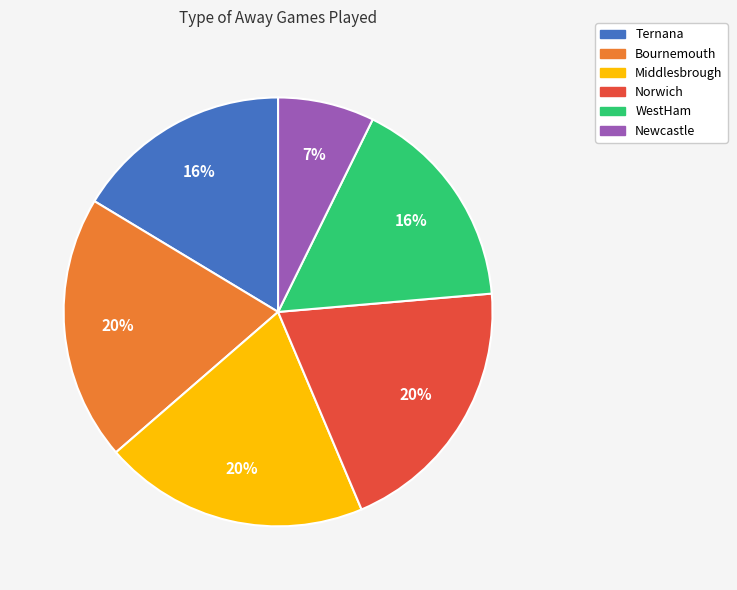

To the nearest percent, what portion does Ternana represent?

16%